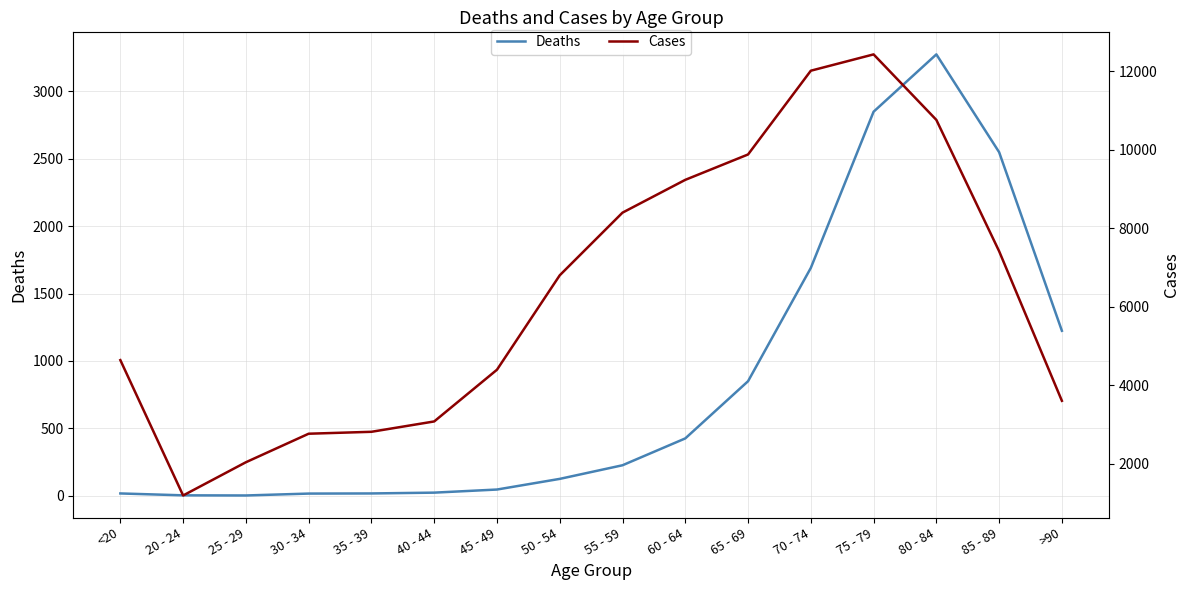

Reading left to right, extract all data points from this chart.

Deaths: 18	4	3	17	18	24	47	126	227	426	850	1690	2848	3273	2548	1224
Cases: 4641	1191	2038	2765	2814	3078	4396	6803	8400	9236	9883	12018	12434	10764	7417	3604